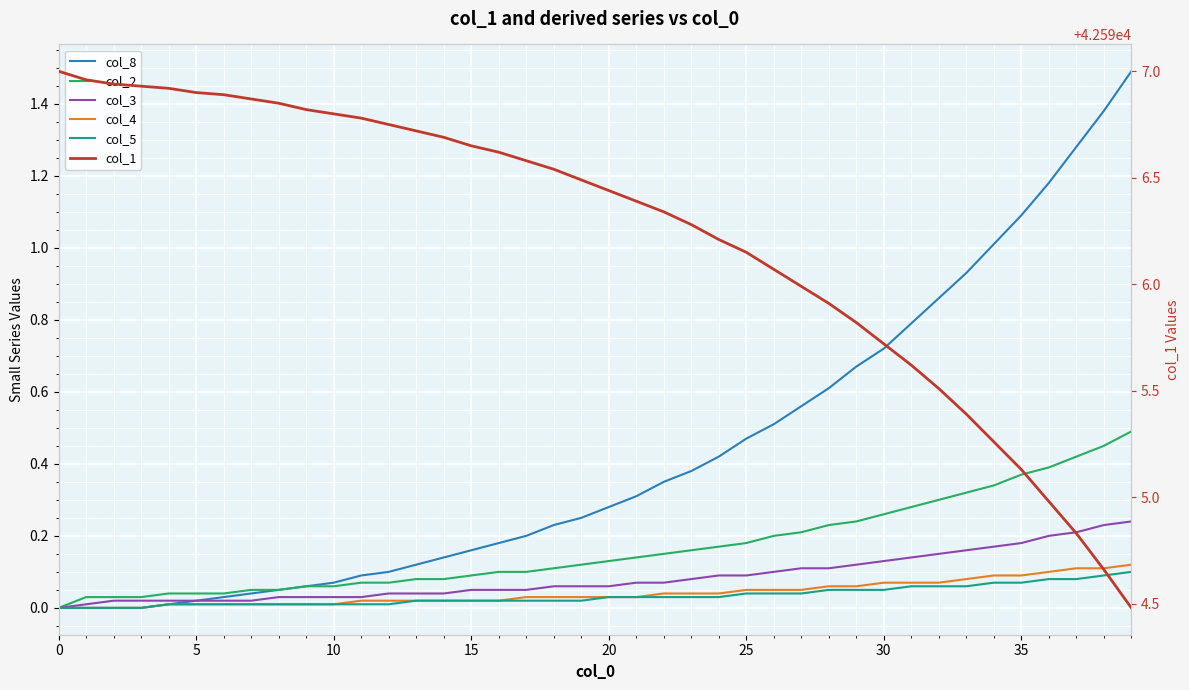

True or false: col_2 has more than 0 interior local peaks.

False